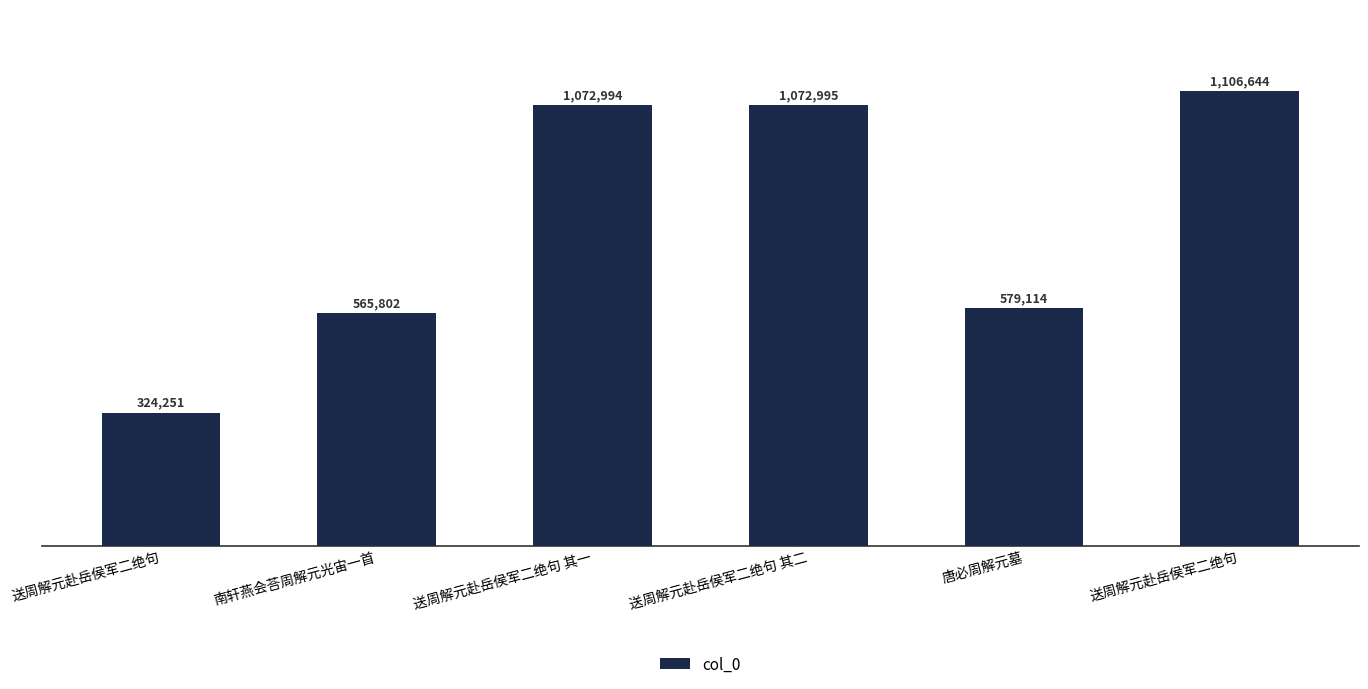

What is the sum of the values at 送周解元赴岳侯军二绝句 and 送周解元赴岳侯军二绝句 其二?

2179639